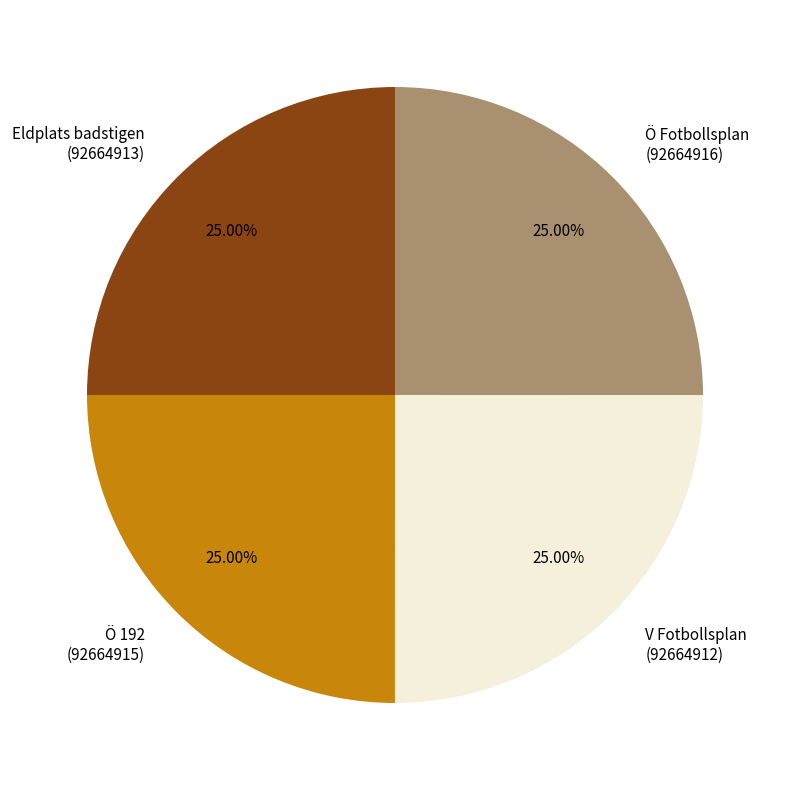

Approximately how many times larger is the value at Ö Fotbollsplan (92664916) compared to V Fotbollsplan (92664912)?

1.0